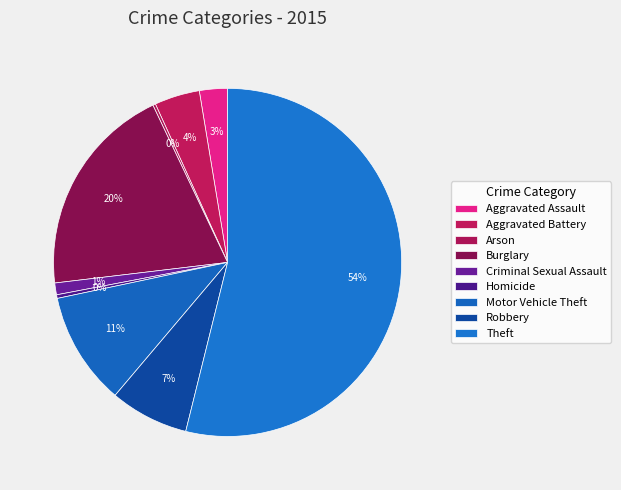

What is the total percentage of Aggravated Battery and Arson?

4.5%